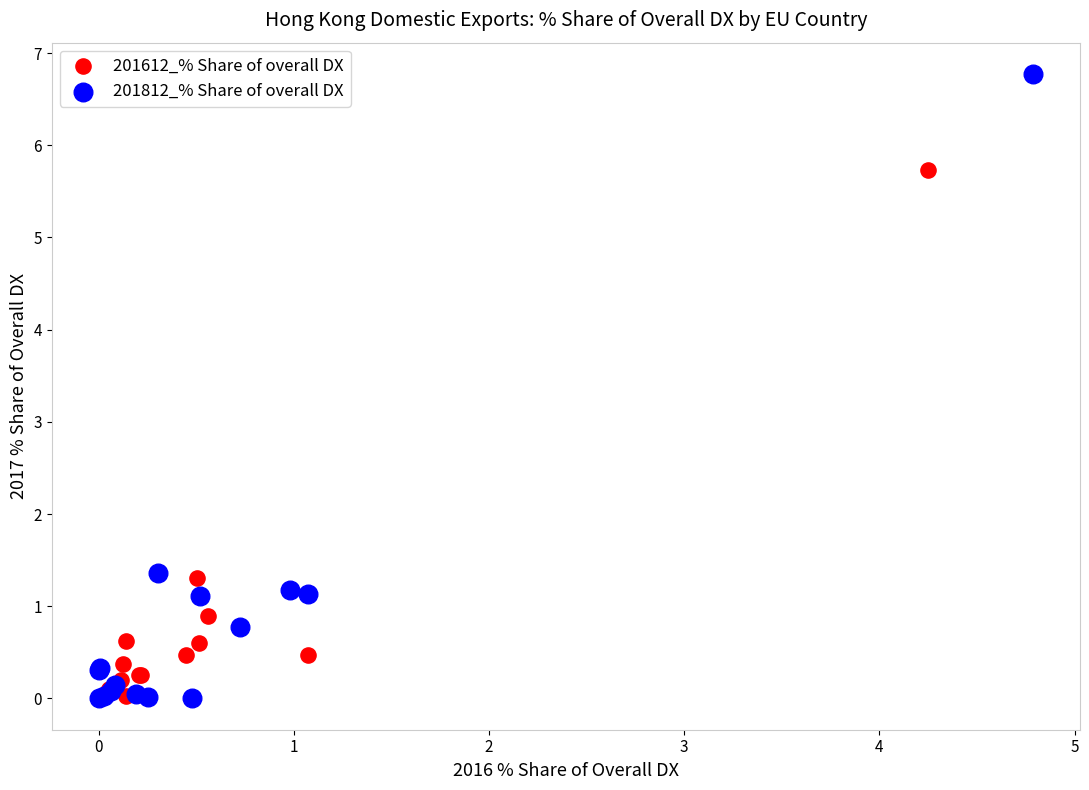

Which series has the widest spread of Y values?

201812_% Share of overall DX